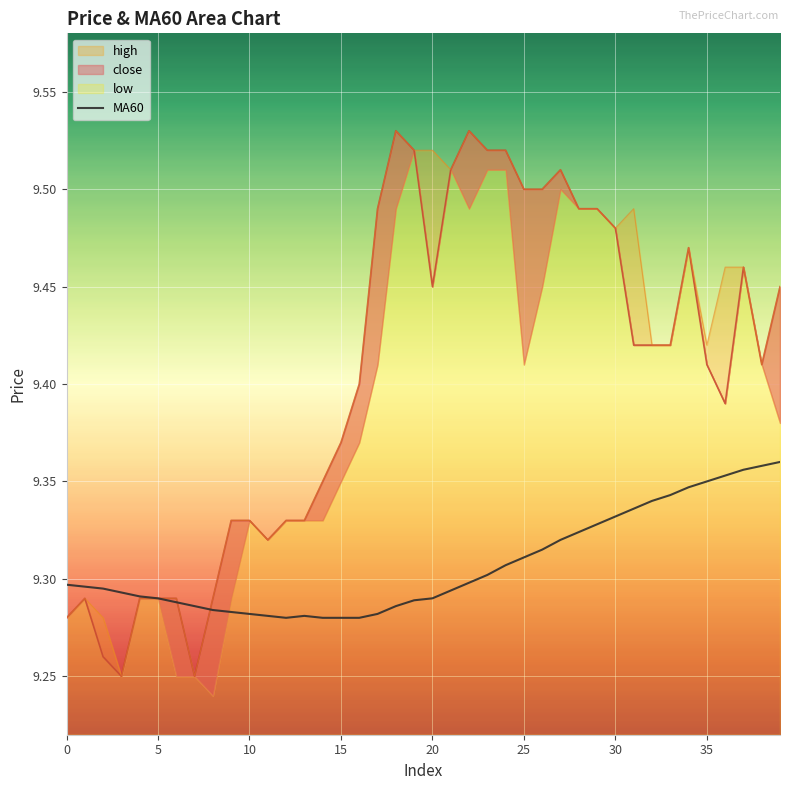

How many points are lower than both their immediate neighbors (excluding endpoints)?

1